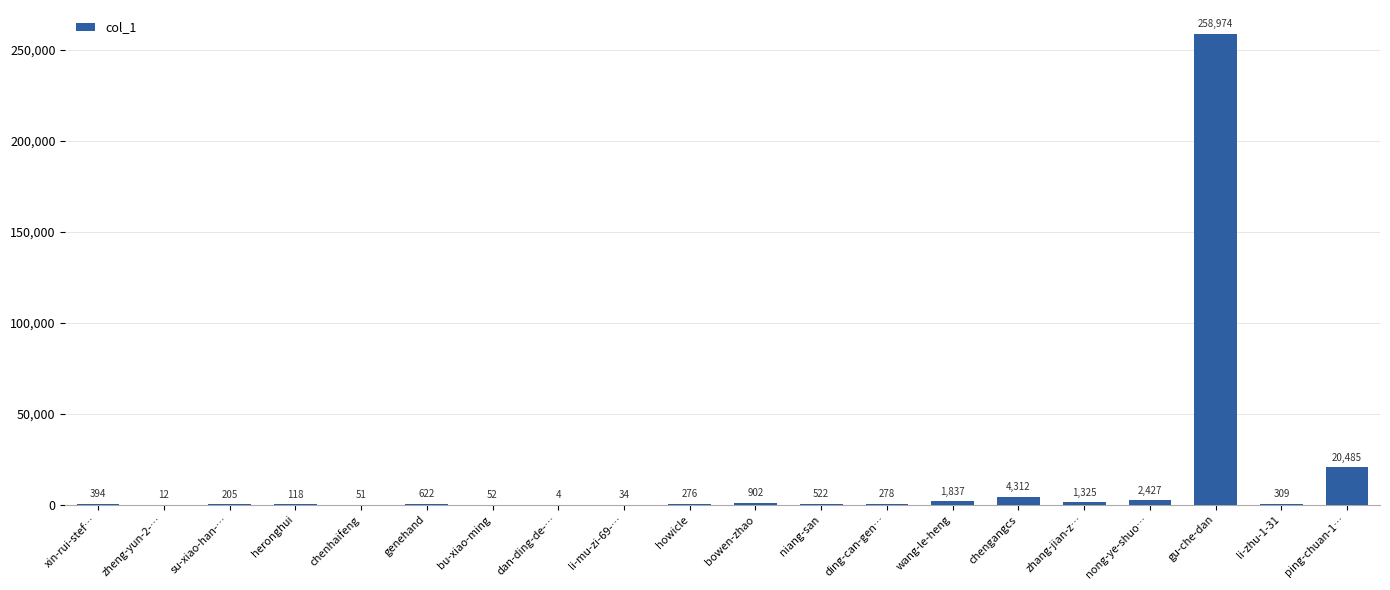

The chart shows a value of 622 at genehand. True or false?

True